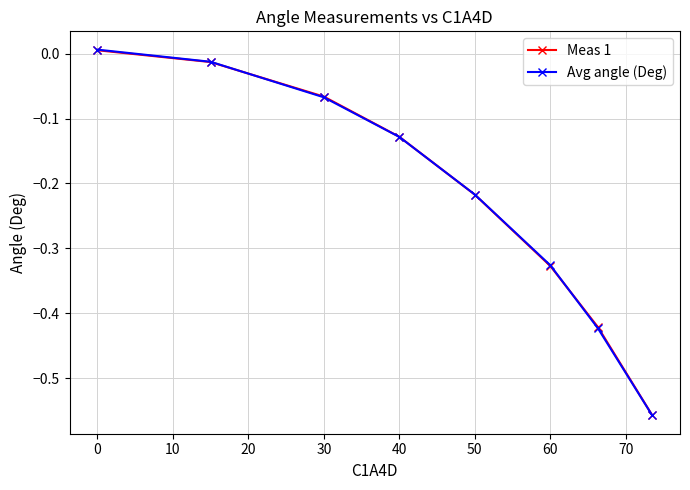

Which series has the largest range (max minus min)?

Avg angle (Deg)